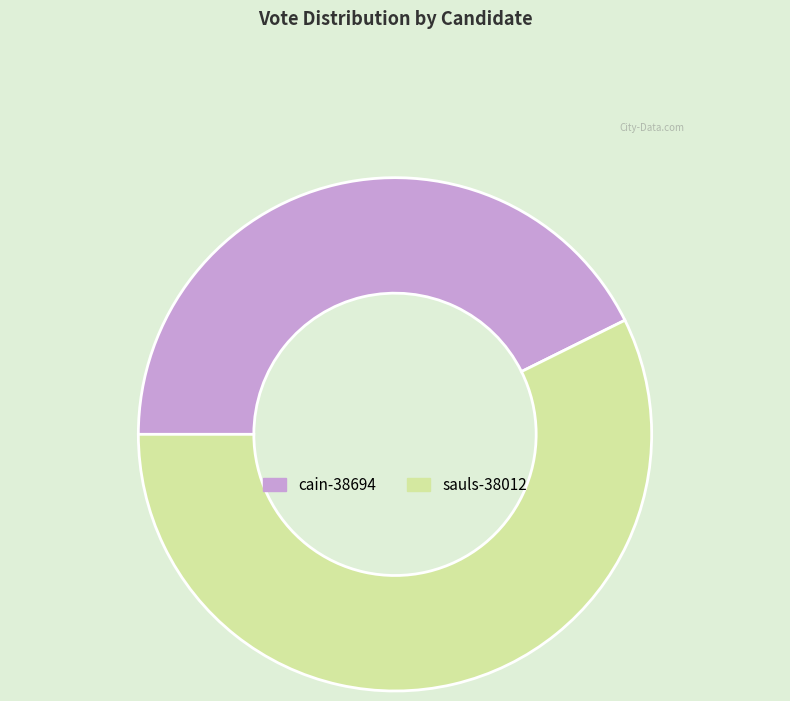

Is it true that sauls-38012 is 57% of the pie?

True